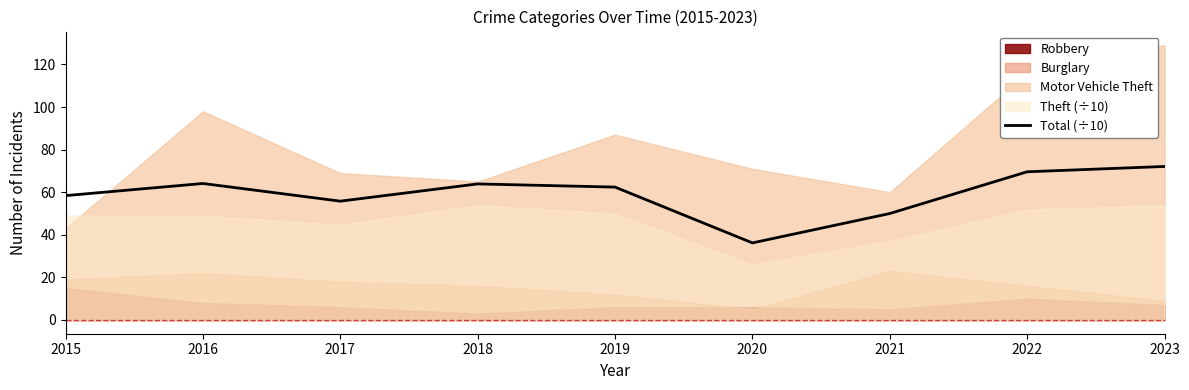

Where is the first local minimum?

2017